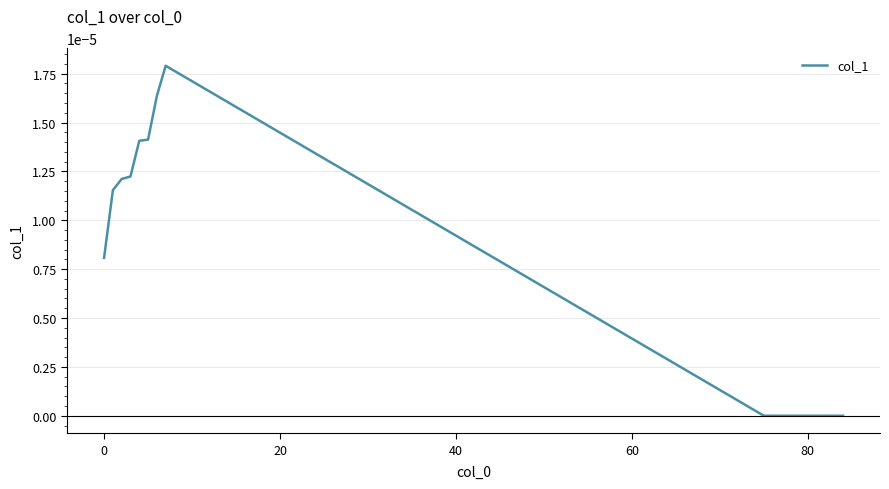

Which category has the highest value across all series?

7